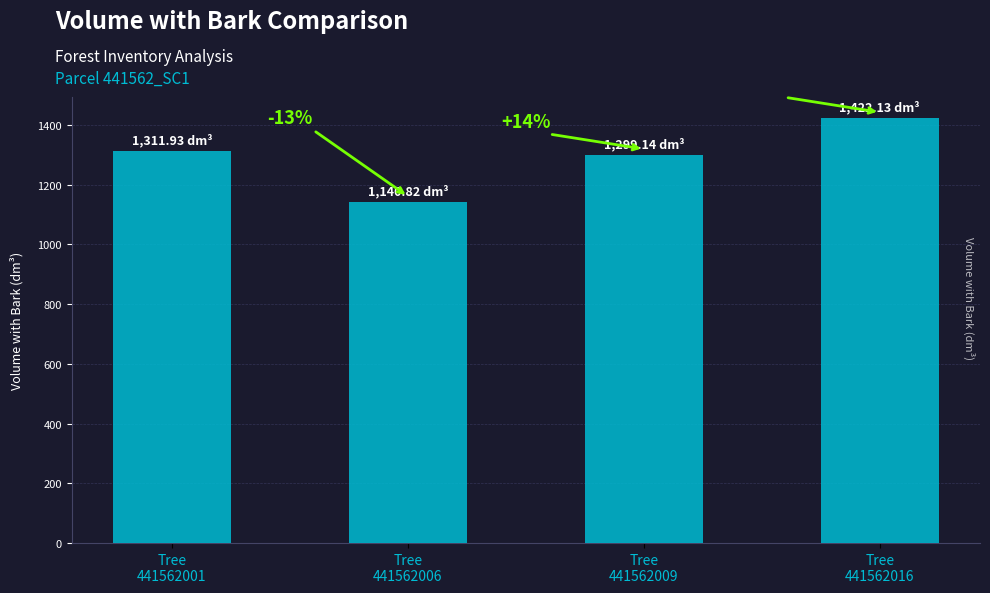

Are the bars horizontal?

No